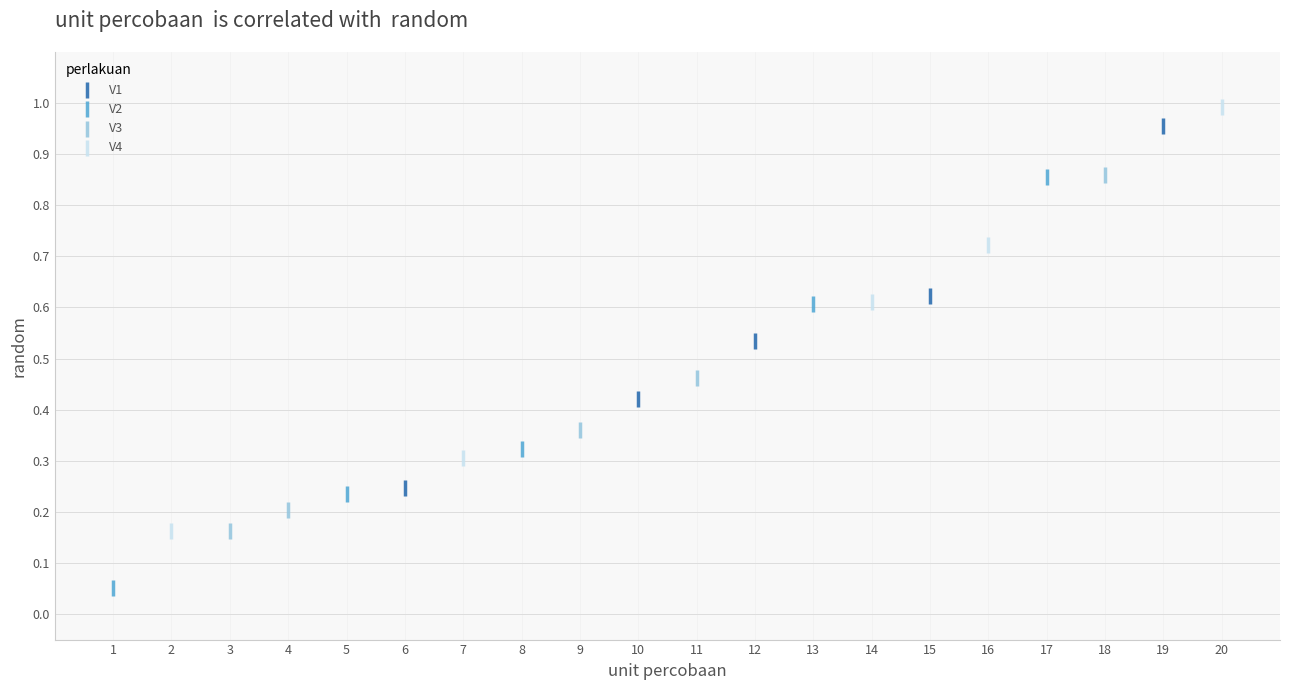

Which series has the largest Y range (max minus min)?

V4